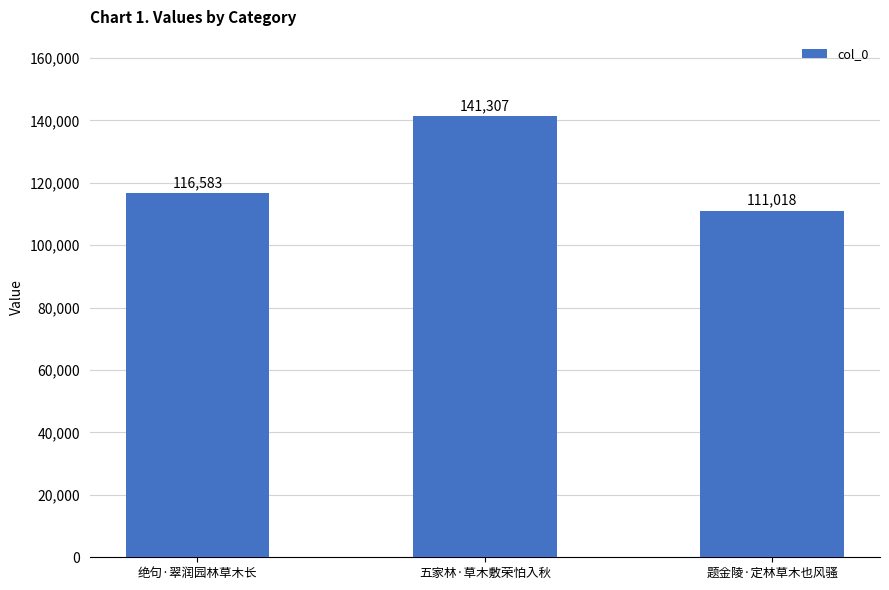

What is the minimum value shown in the chart?

111018